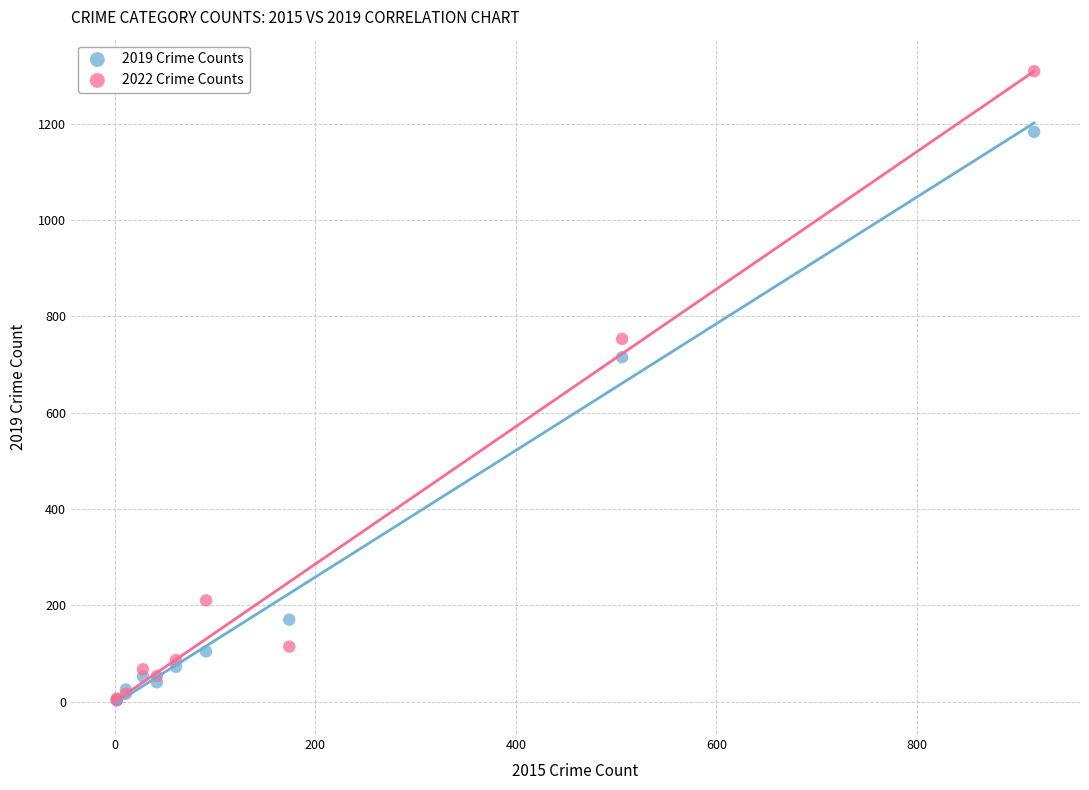

In the 2019 Crime Counts series, what Y value is closest to 592?

715